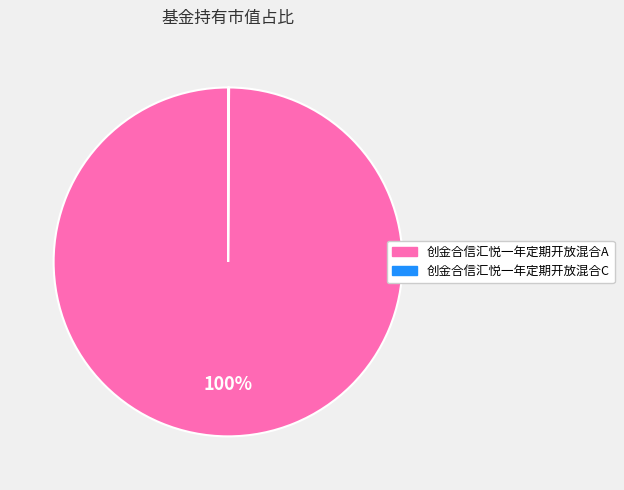

To the nearest percent, what is the difference between the largest and smallest slice percentages?

100%